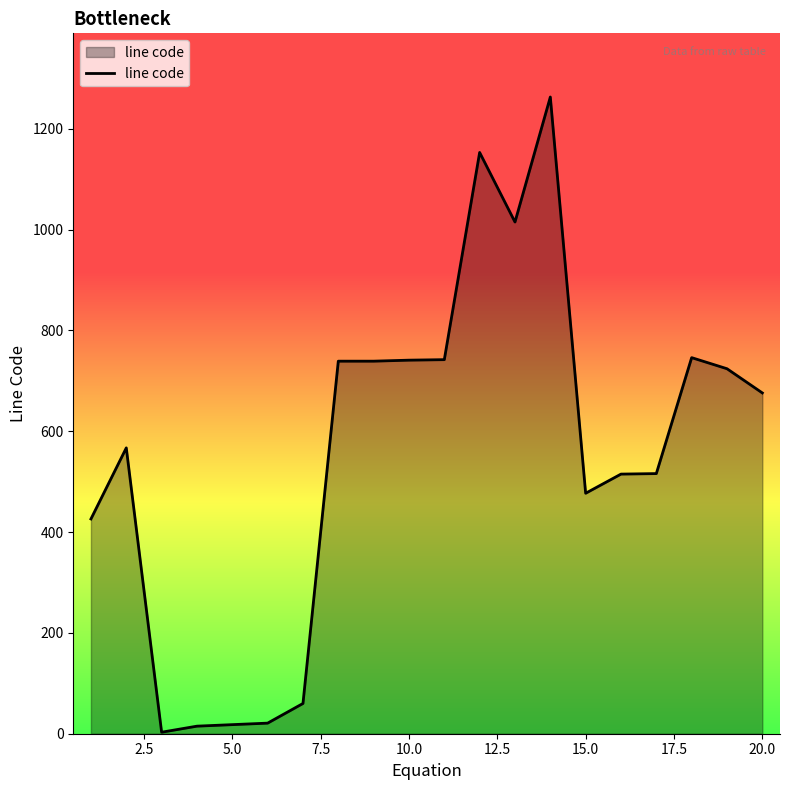

What is the maximum value shown in the chart?

1263